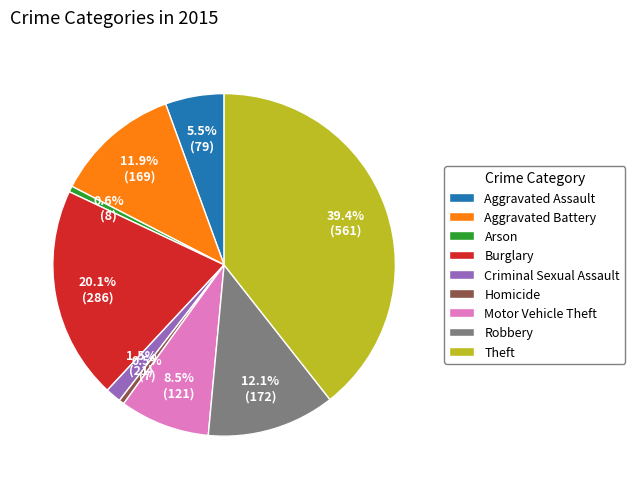

To the nearest percent, what is the combined percentage of Robbery and Aggravated Assault?

18%